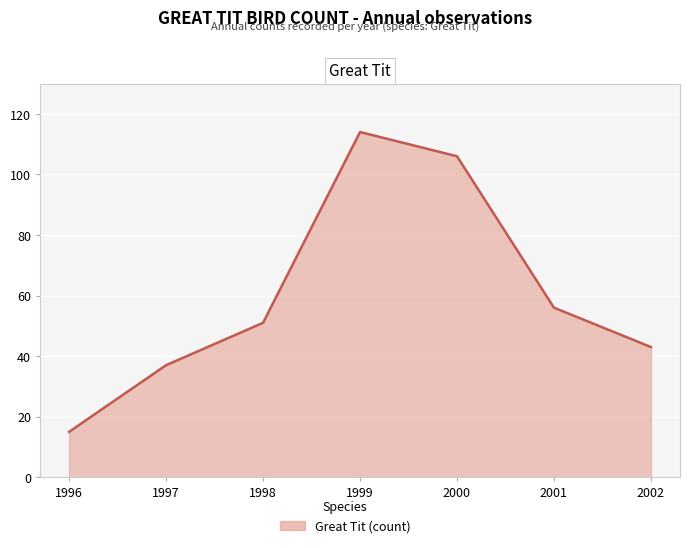

Which has a higher value, 1996 or 1998?

1998